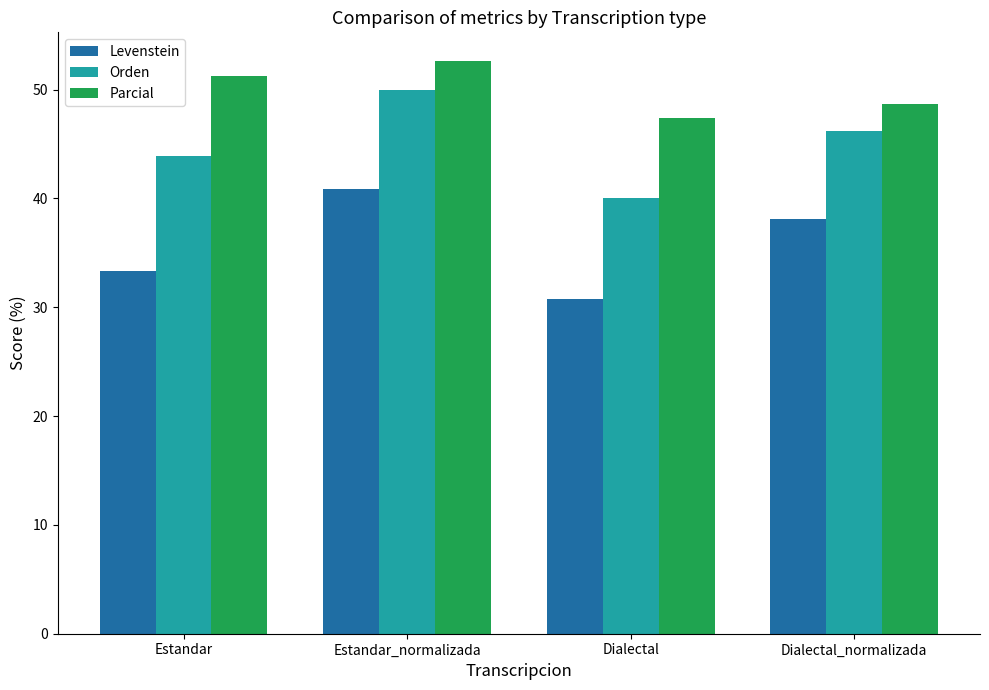

Where is Levenstein nearest to the value 35?

Estandar